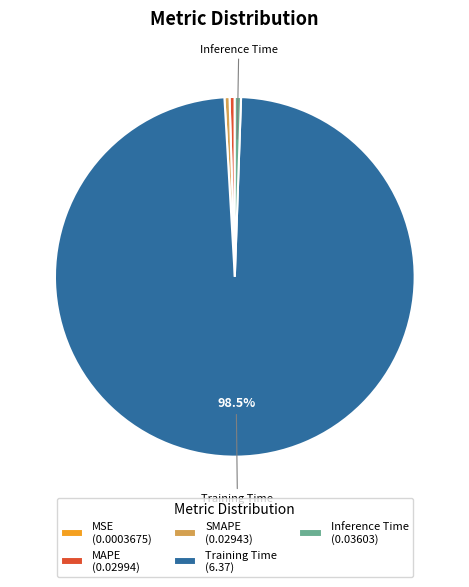

Do Inference Time (0.03603) and MAPE (0.02994) together represent more than half of the pie?

No